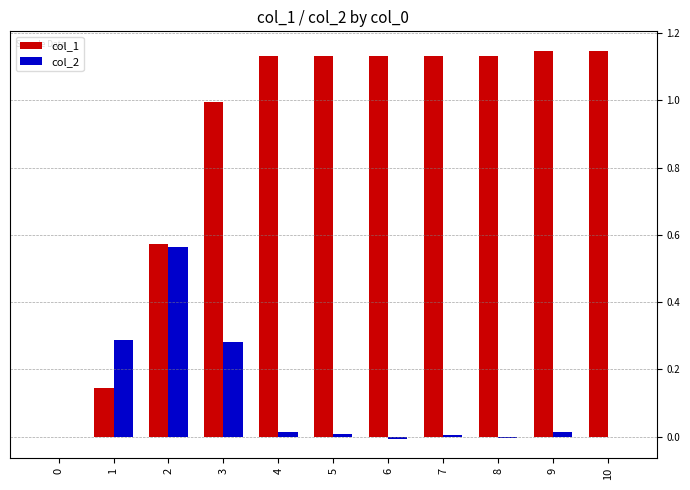

Which series has the largest total across all categories?

col_1